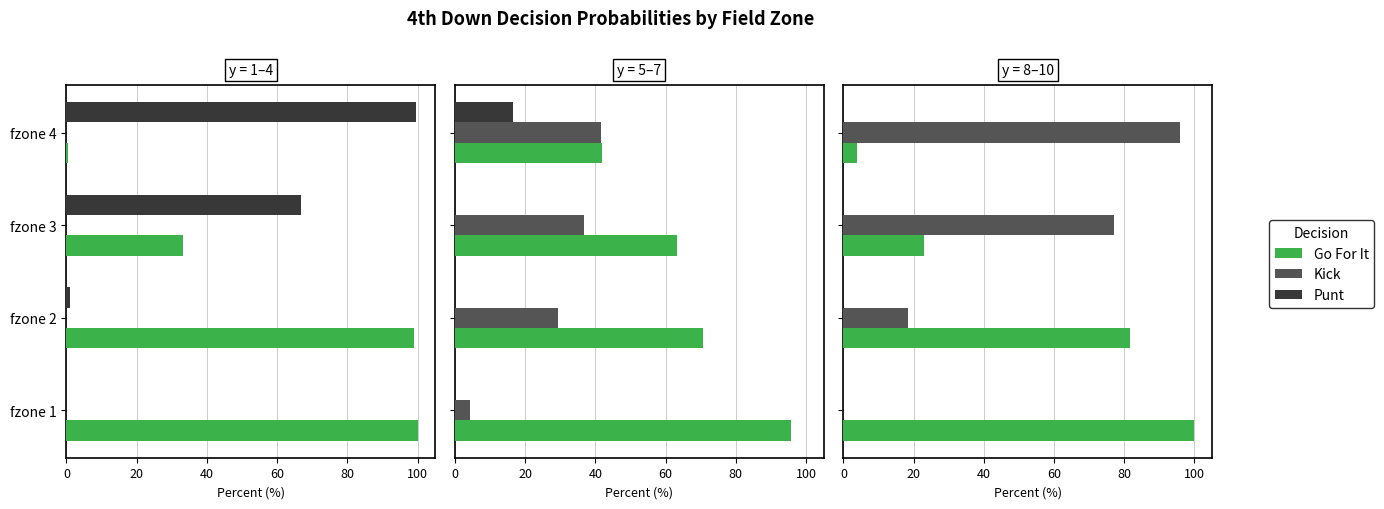

Which series has the largest total across all categories?

Go For It